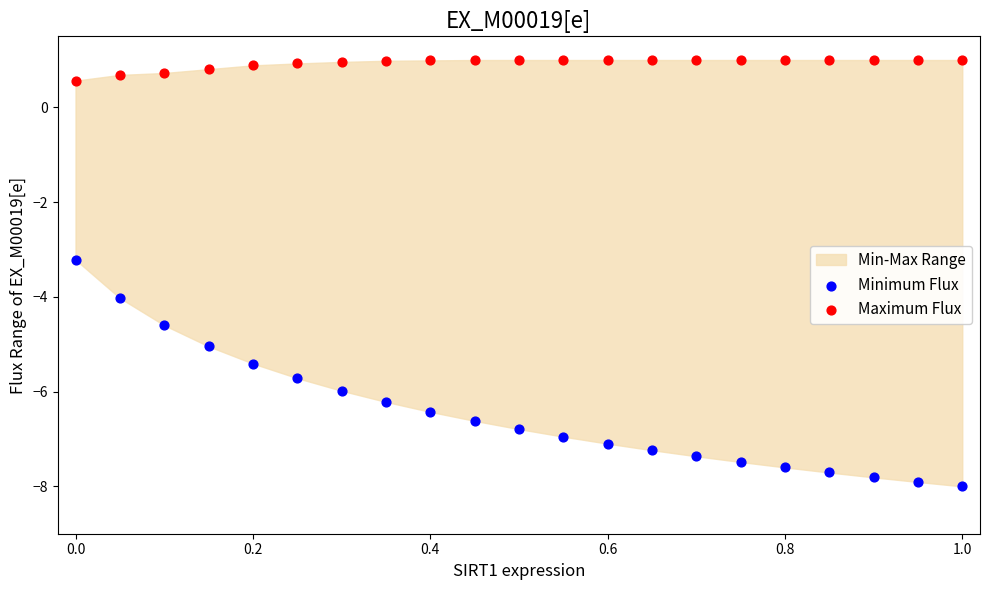

Across all data points, what is the range of Y values (max minus min)?

9.0